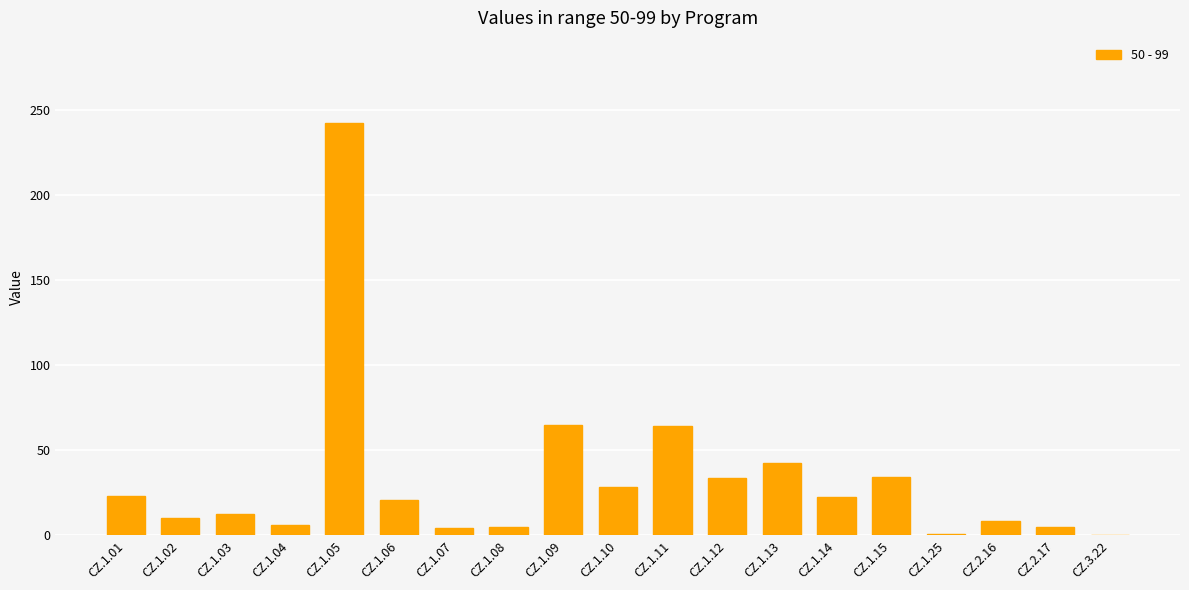

The chart shows a value of 32.1 at CZ.1.01. True or false?

False